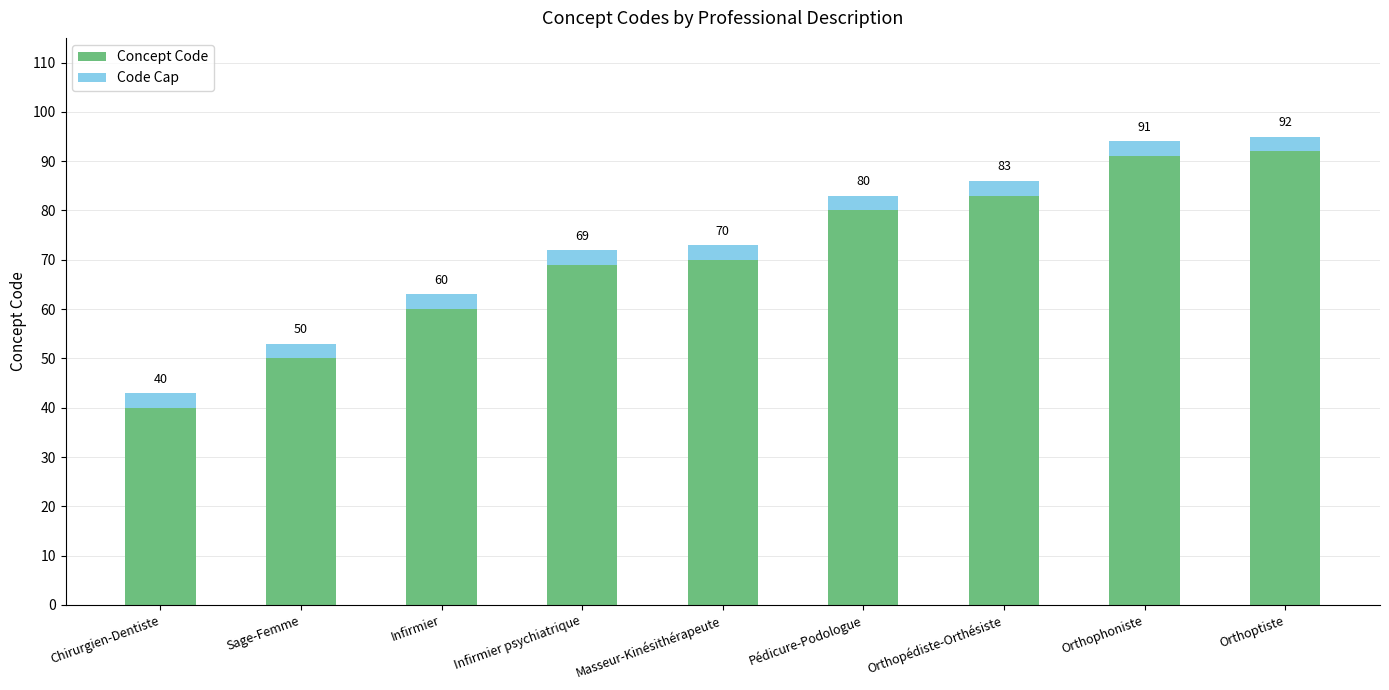

What are all the series names shown in the legend?

Concept Code, Code Cap